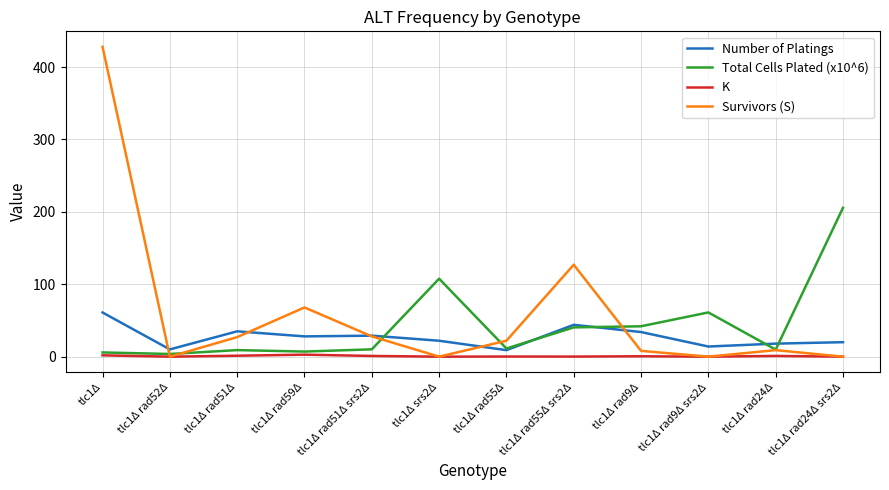

What is the difference between the Total Cells Plated (x10^6) values at tlc1Δ and tlc1Δ rad9Δ srs2Δ?

55.3